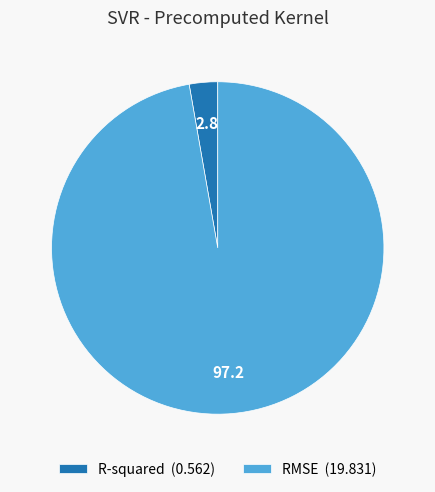

Does R-squared account for over 50% of the chart?

No